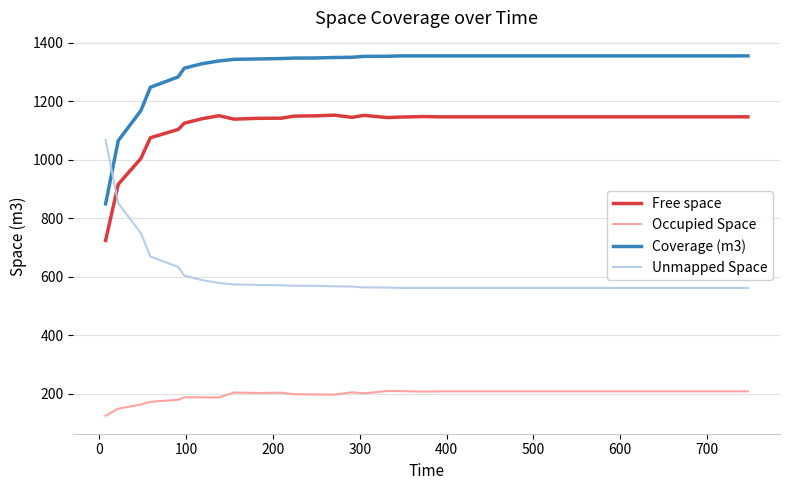

Which series has the largest total across all categories?

Coverage (m3)